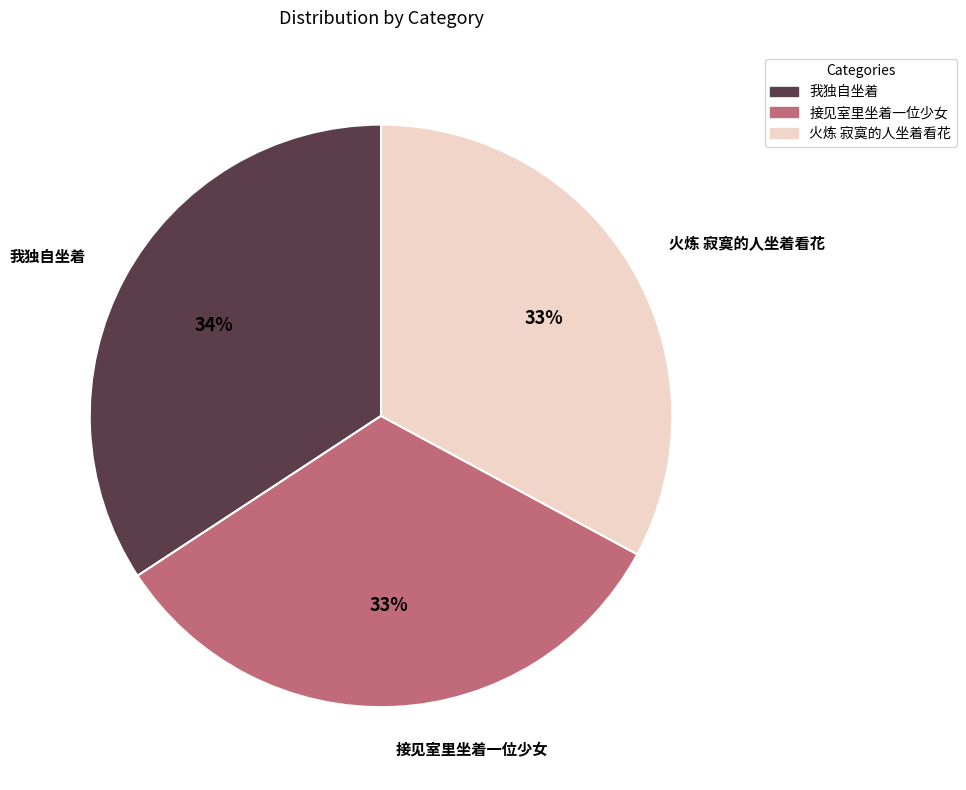

Which slice is the largest?

我独自坐着